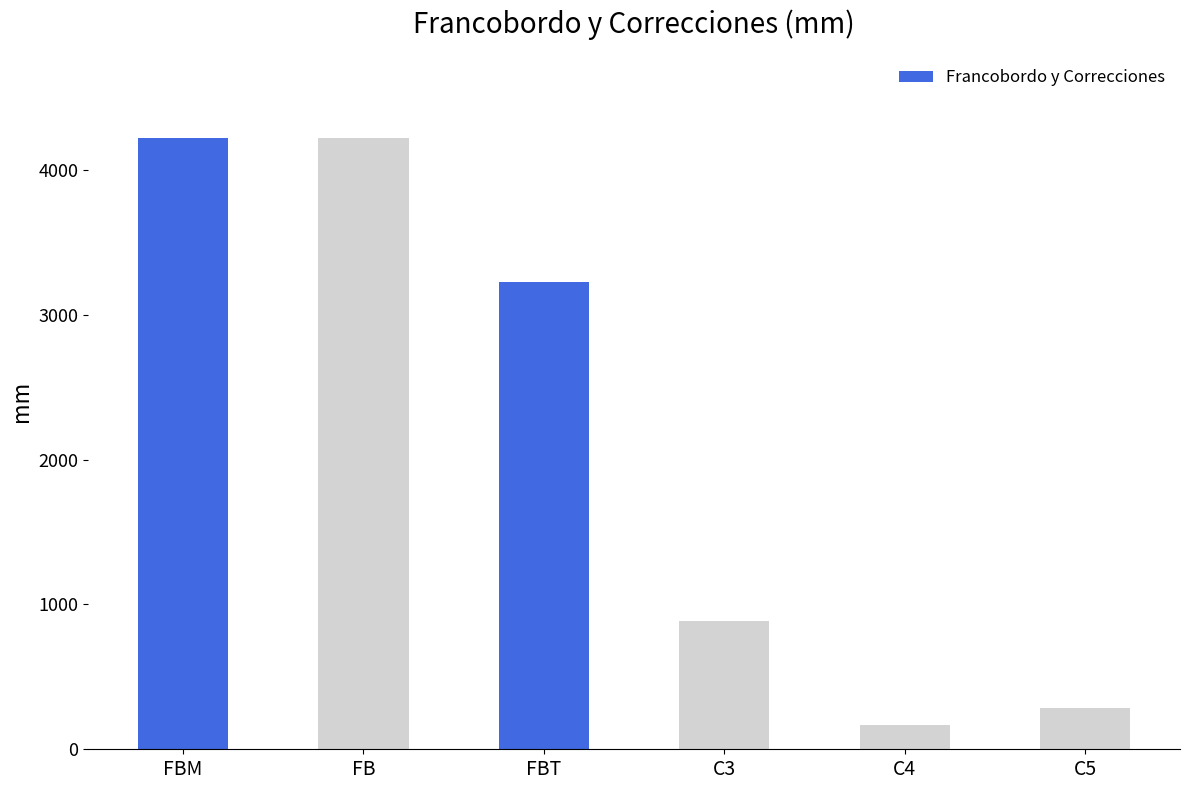

Reading left to right, extract all data points from this chart.

4222.1	4222.1	3225.6	883.3	169.3	282.4